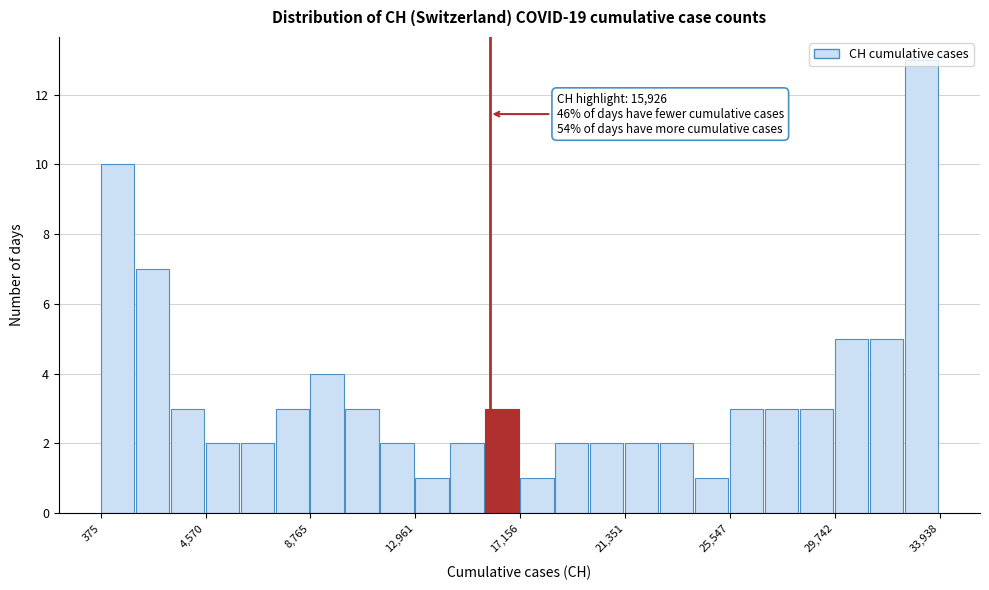

Around what value on the x-axis is the tallest bar? Give the approximate position of its centre, as read against the axis.

33000